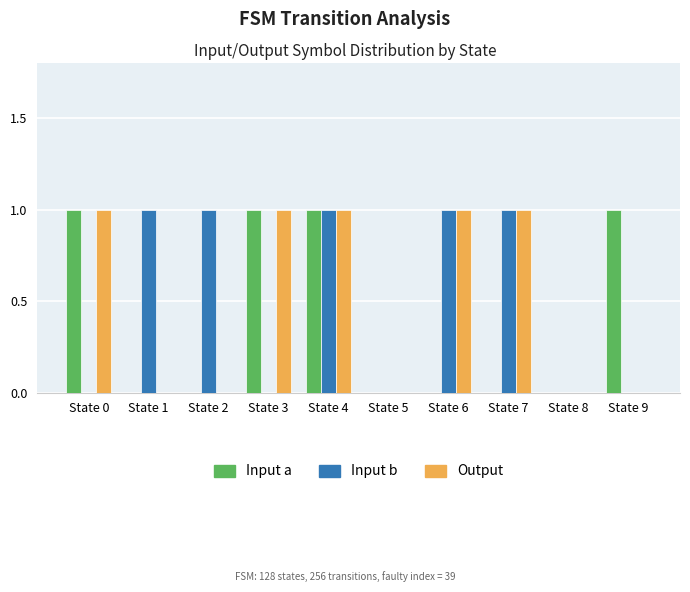

Reading left to right, extract all data points from this chart.

Input a: 1	0	0	1	1	0	0	0	0	1
Input b: 0	1	1	0	1	0	1	1	0	0
Output: 1	0	0	1	1	0	1	1	0	0